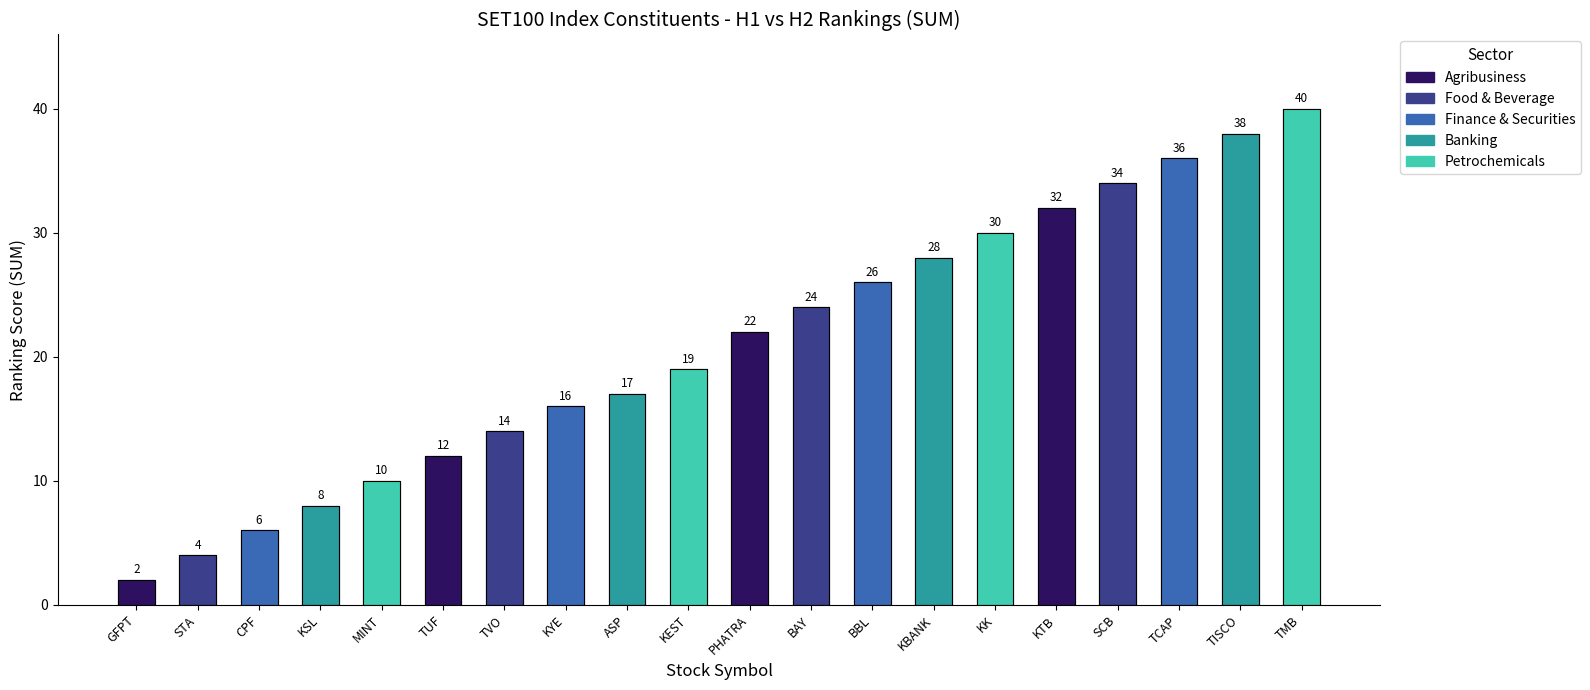

Which has a higher value, PHATRA or SCB?

SCB